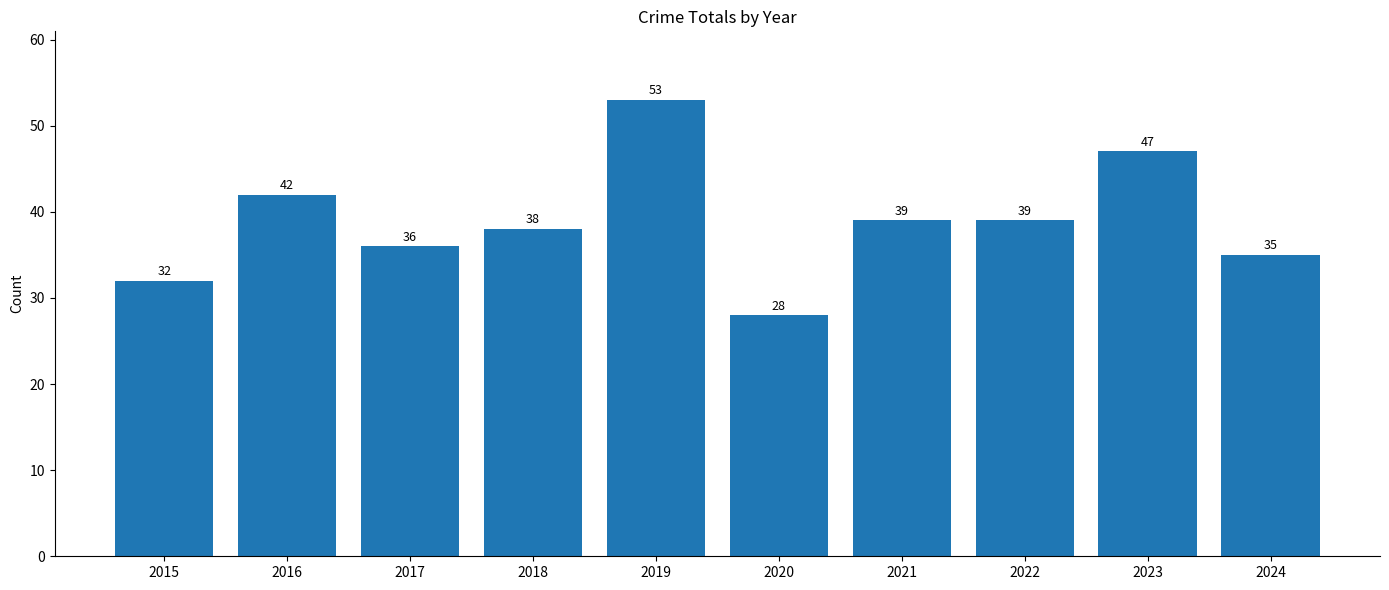

What is the sum of all values?

389